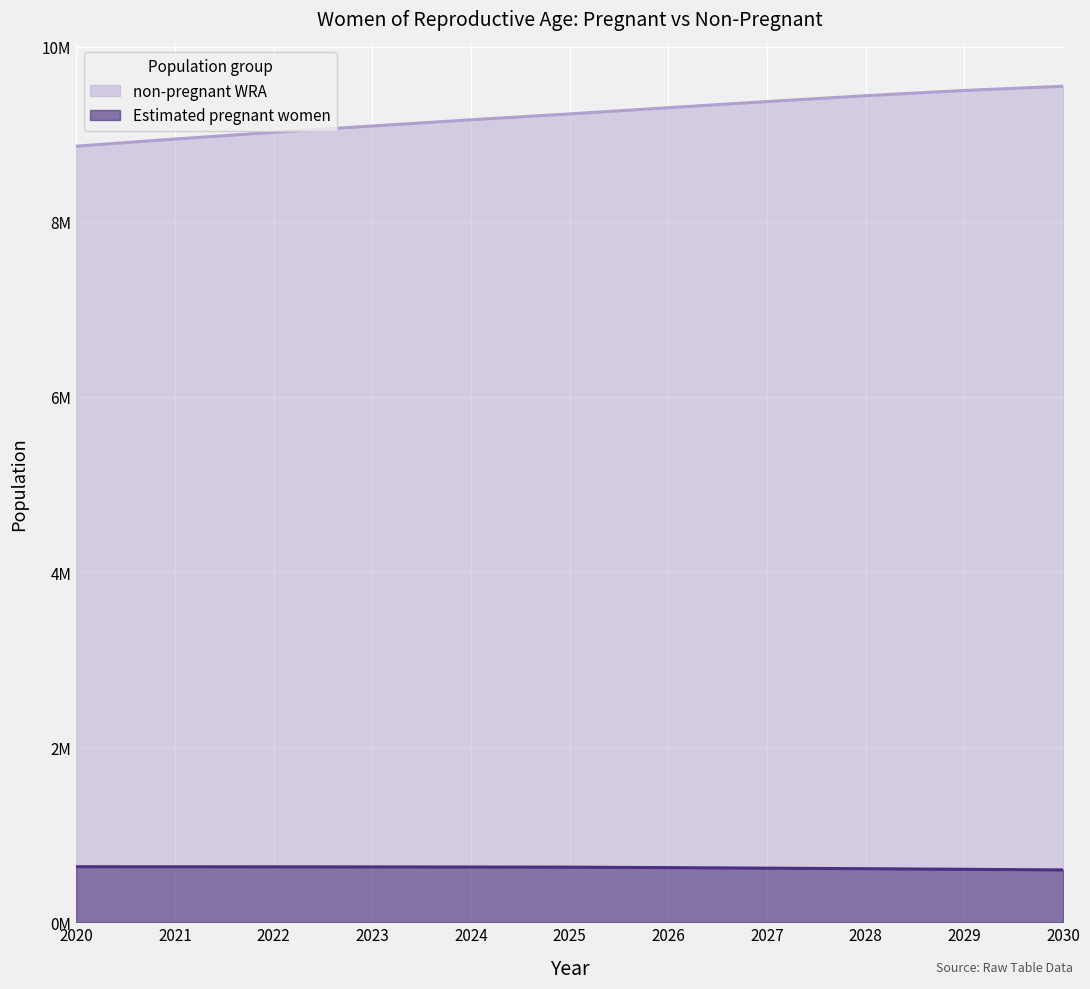

What is the difference between the non-pregnant WRA values at 2021 and 2023?

149000.0